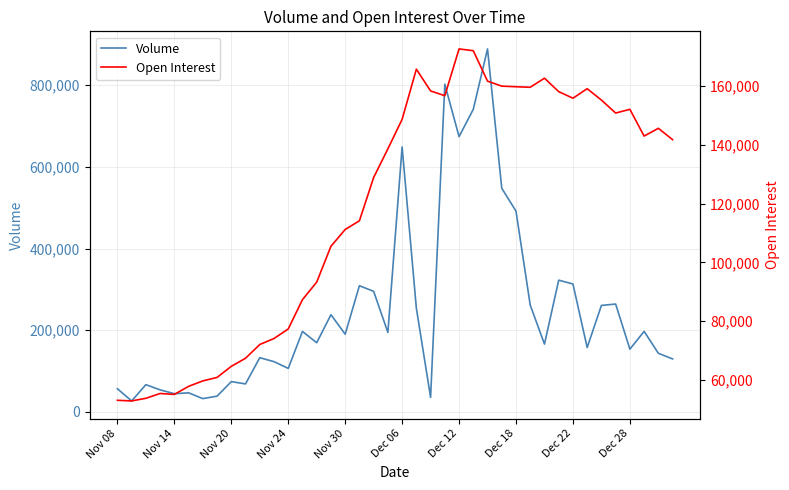

What is the lowest value of the Volume series?

26989